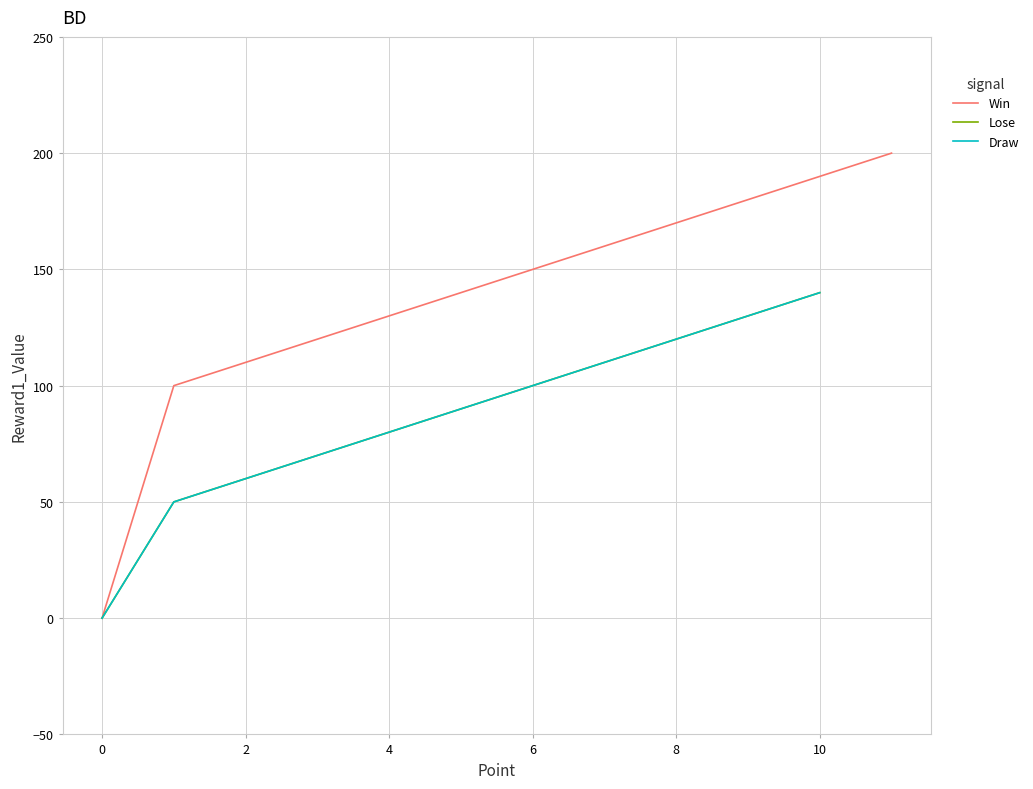

At how many categories does at least one series exceed 127?

8